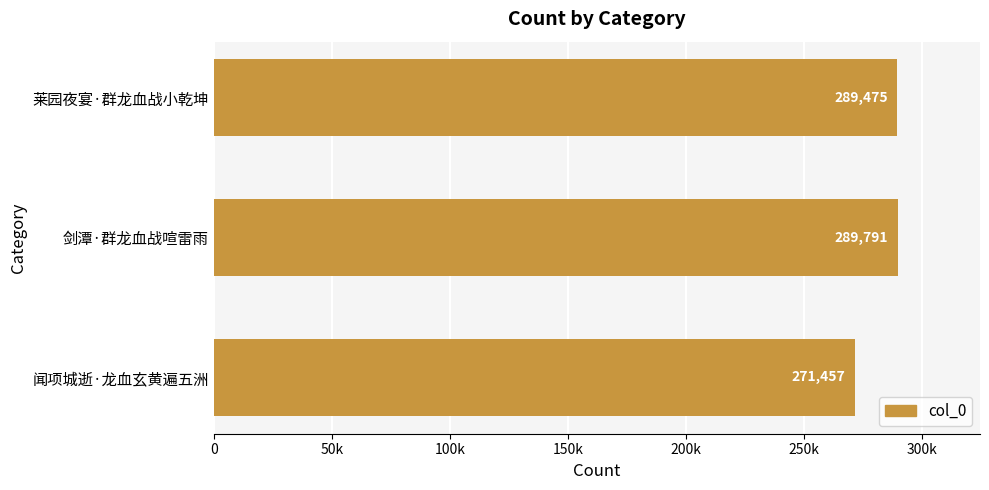

Are the bars horizontal?

Yes